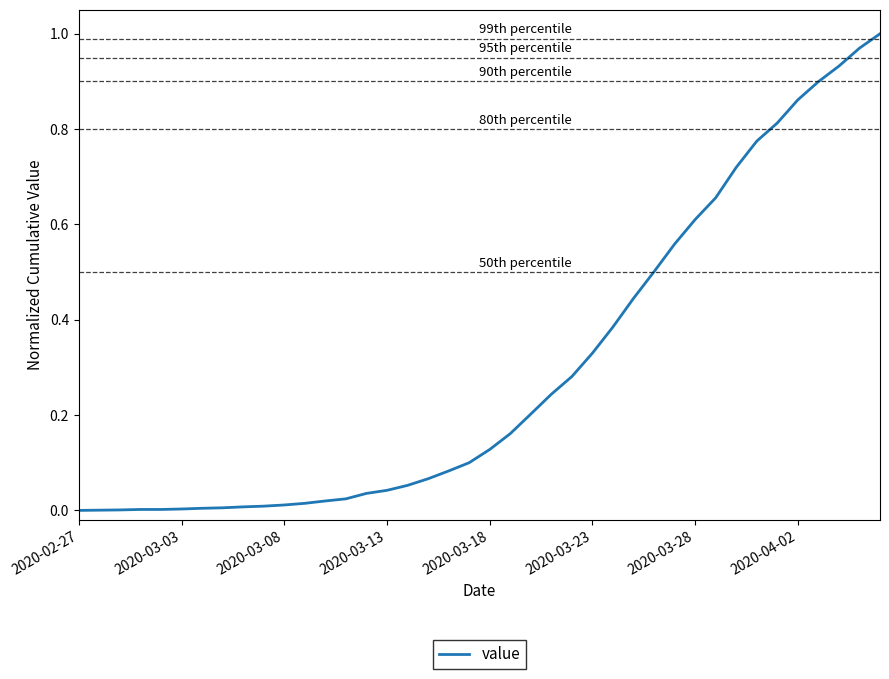

How many lines are shown in the chart?

1